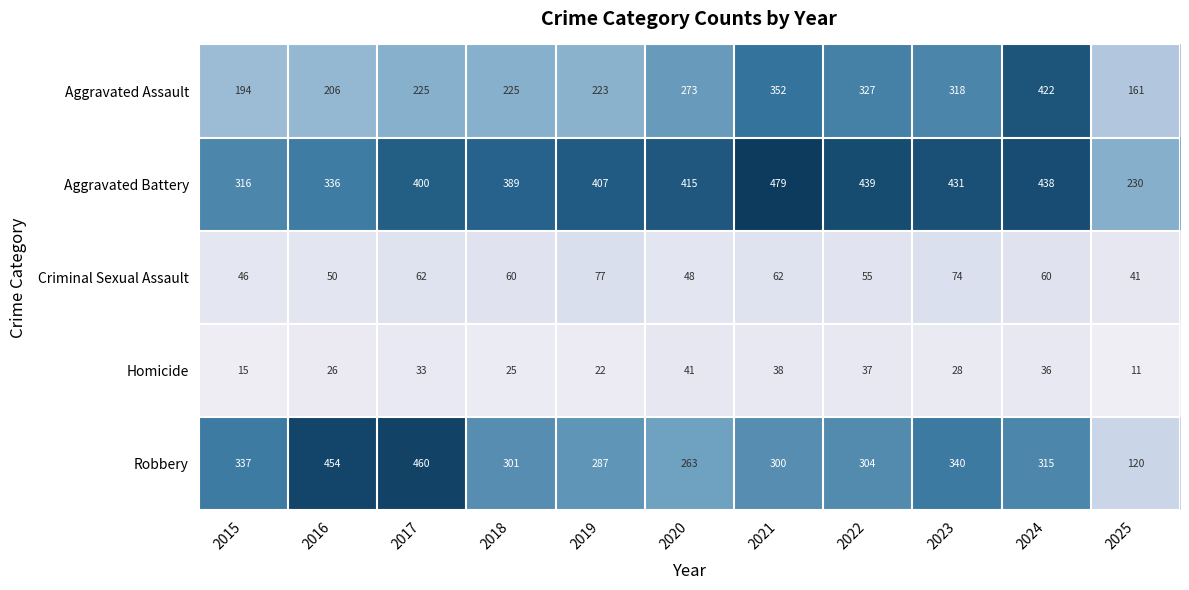

Between 2015 and 2022, which series saw the biggest shift?

Aggravated Assault